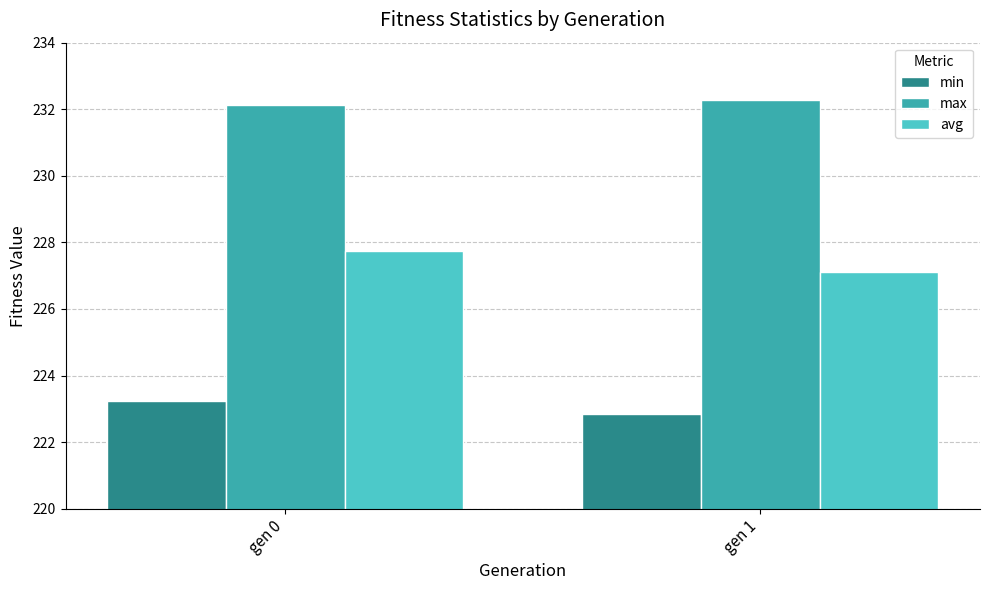

What is the maximum value for max?

232.3